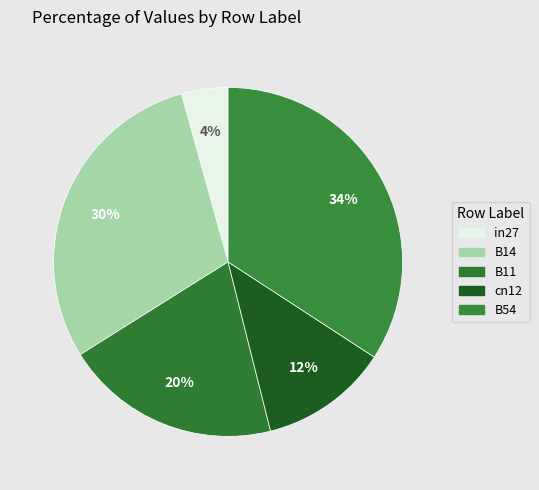

Do B11 and B54 together represent more than half of the pie?

Yes